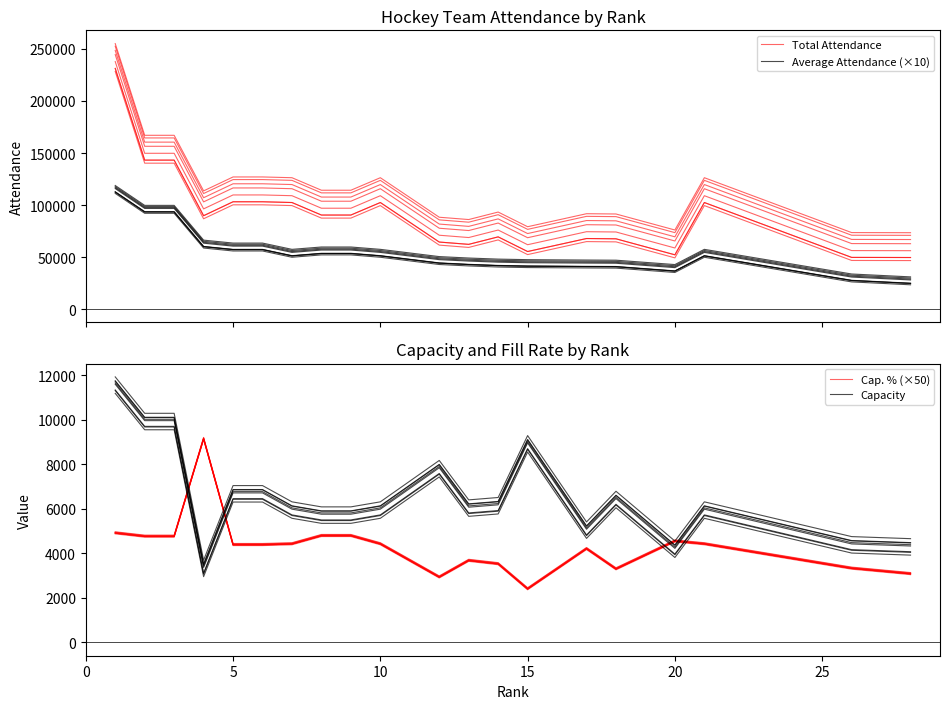

Is the value of Total Attendance at 19 greater than the value of Average Attendance (×10) at 15?

No